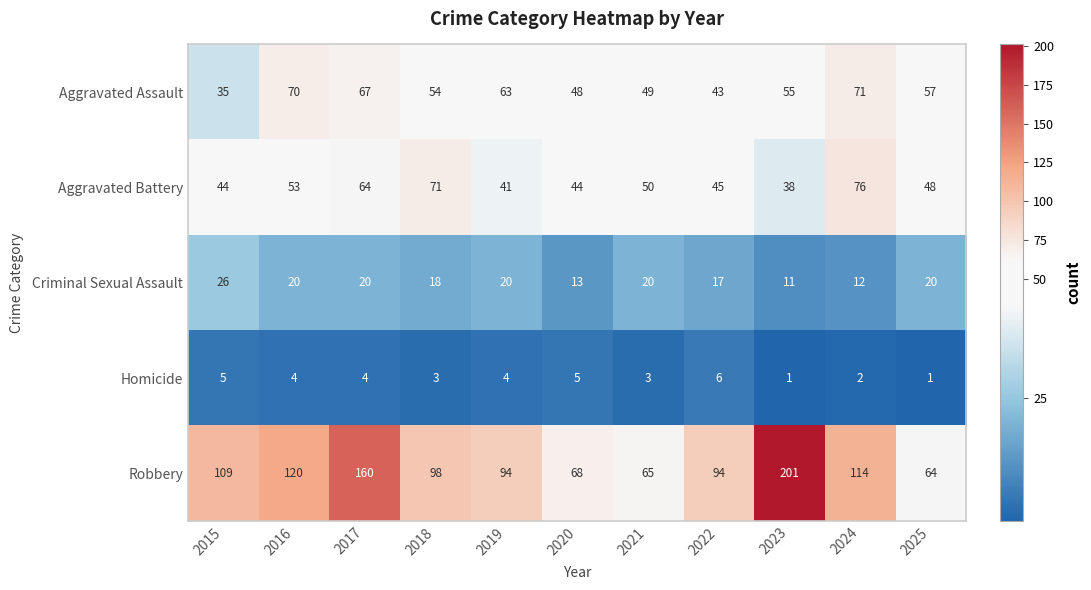

What is the maximum value shown in the chart?

201